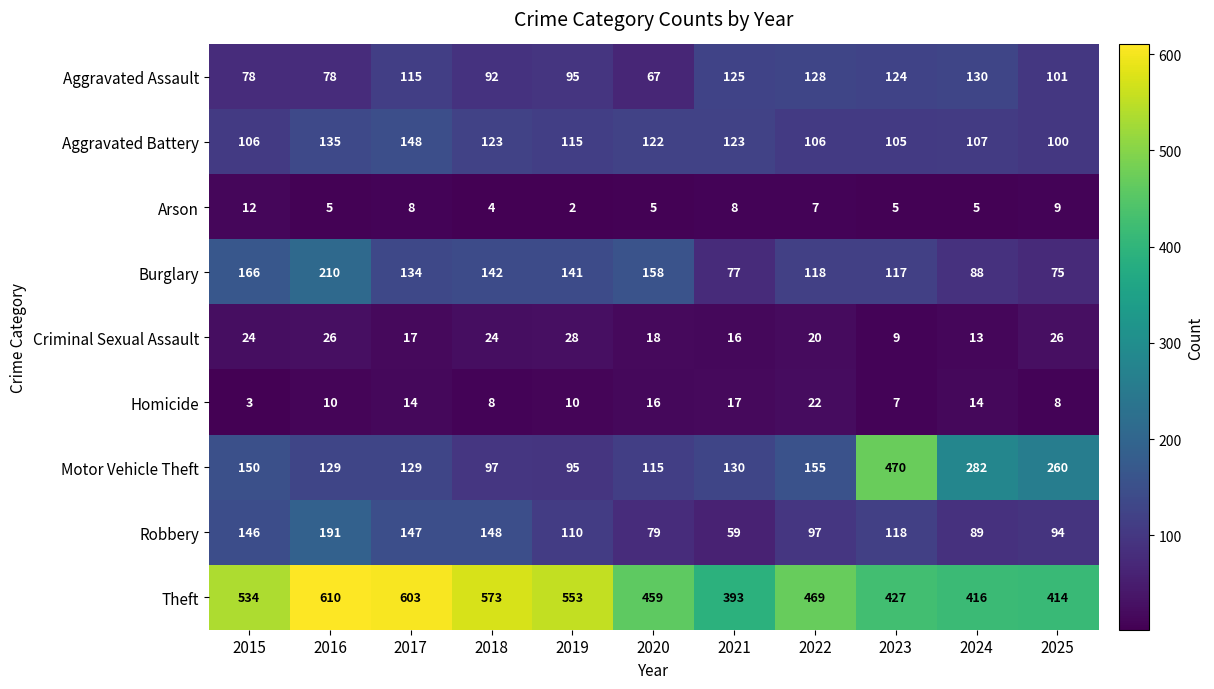

The value of Homicide at 2020 is 16. True or false?

True